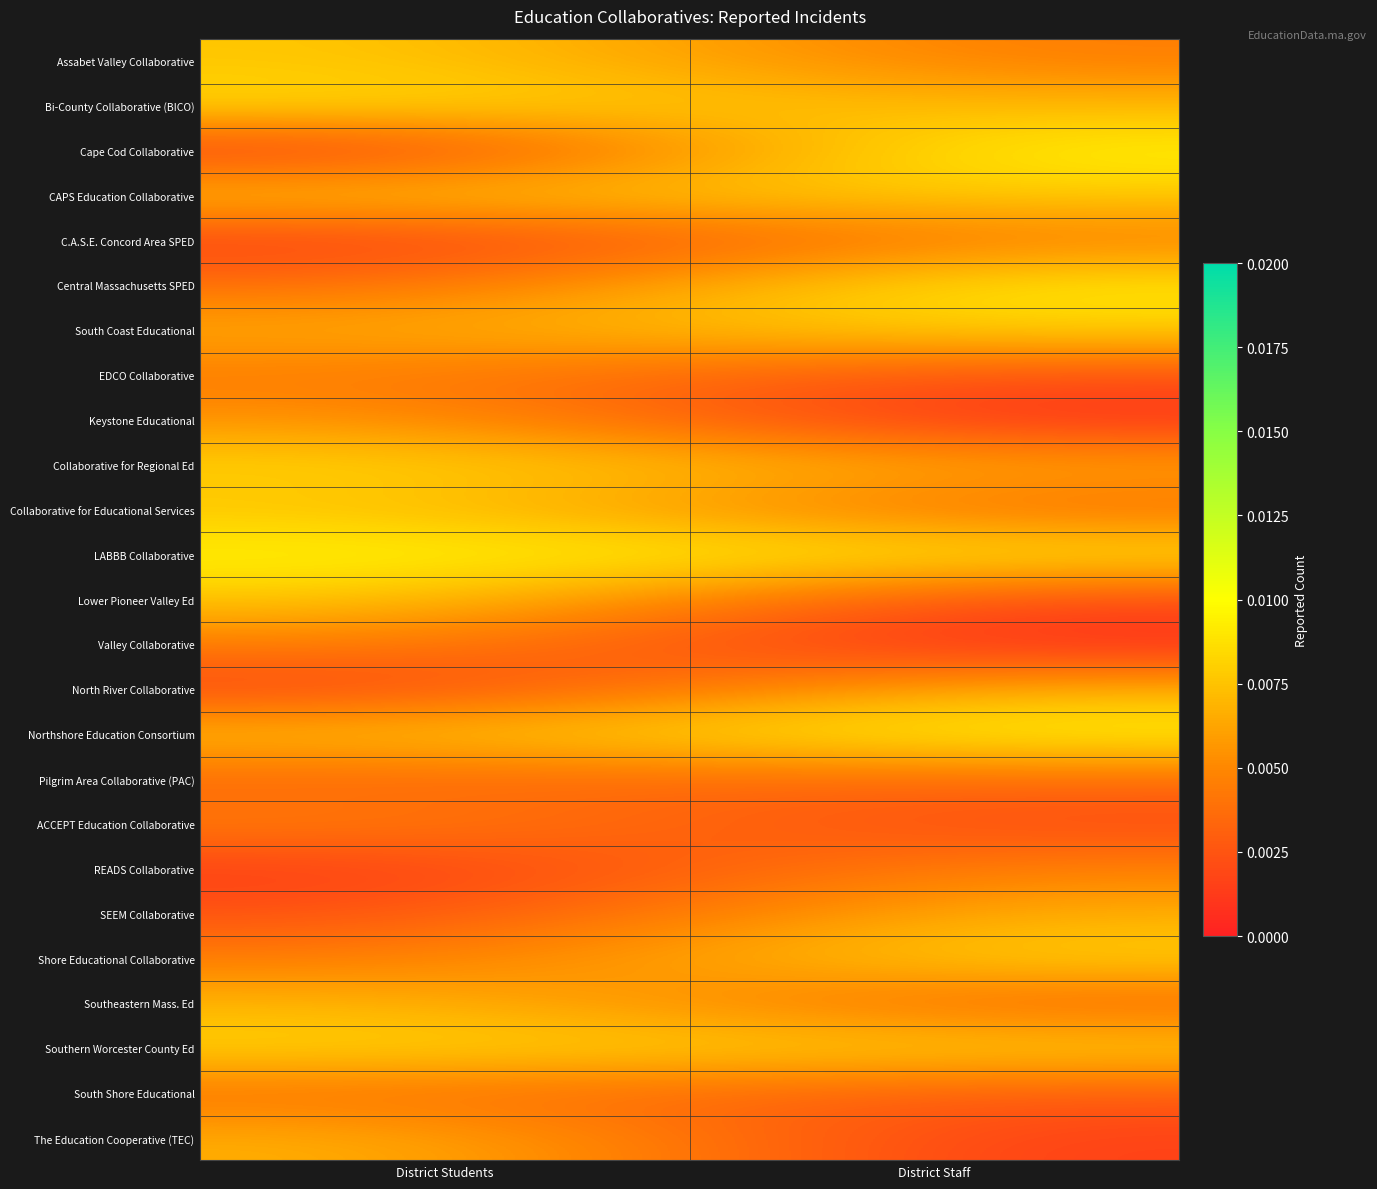

What is the total value across all series at District Staff?

0.1